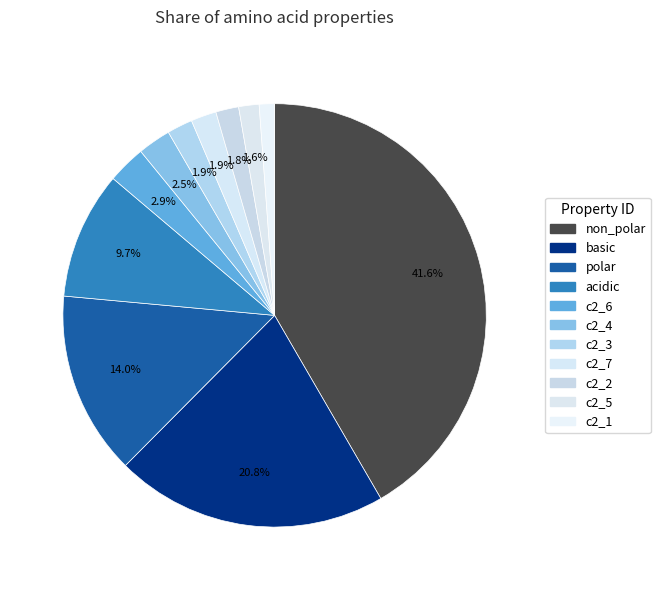

Count the number of slices in the pie.

11